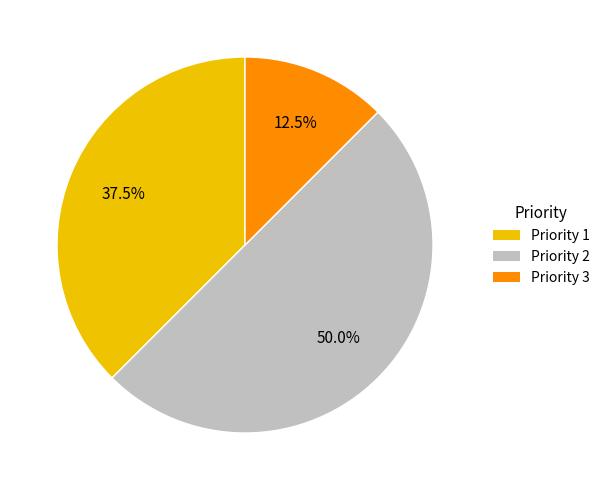

Count the number of slices in the pie.

3